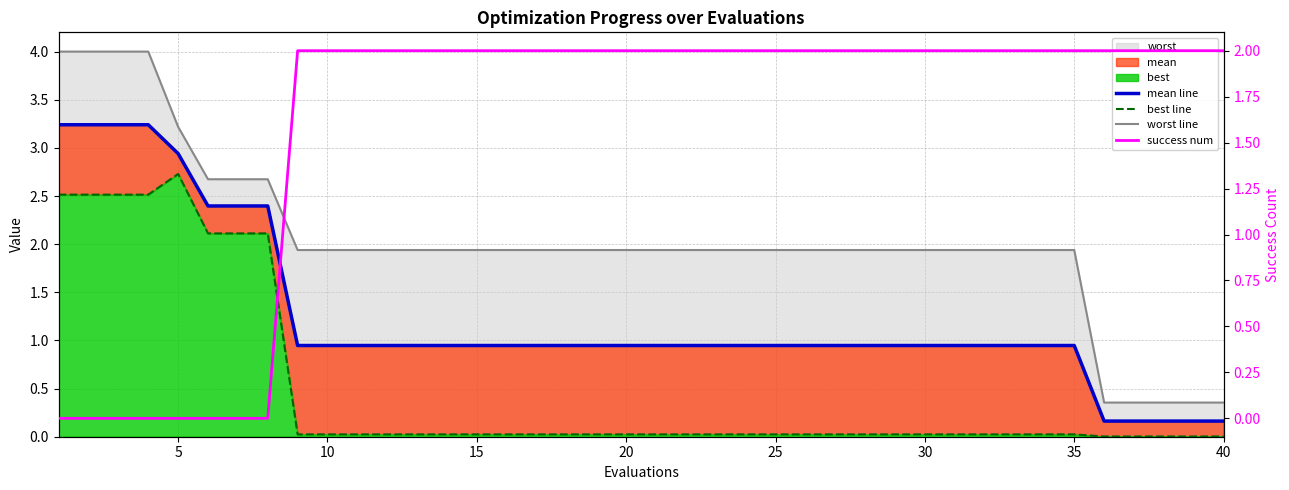

The value of worst line at 35 is 0.2. True or false?

False